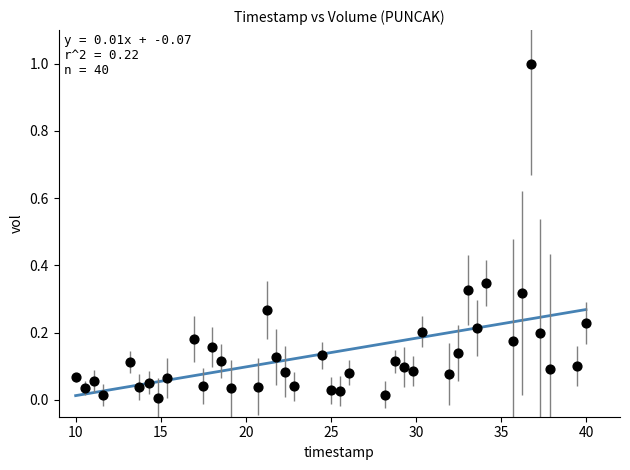

What is the range of X values (max minus min)?

30.0